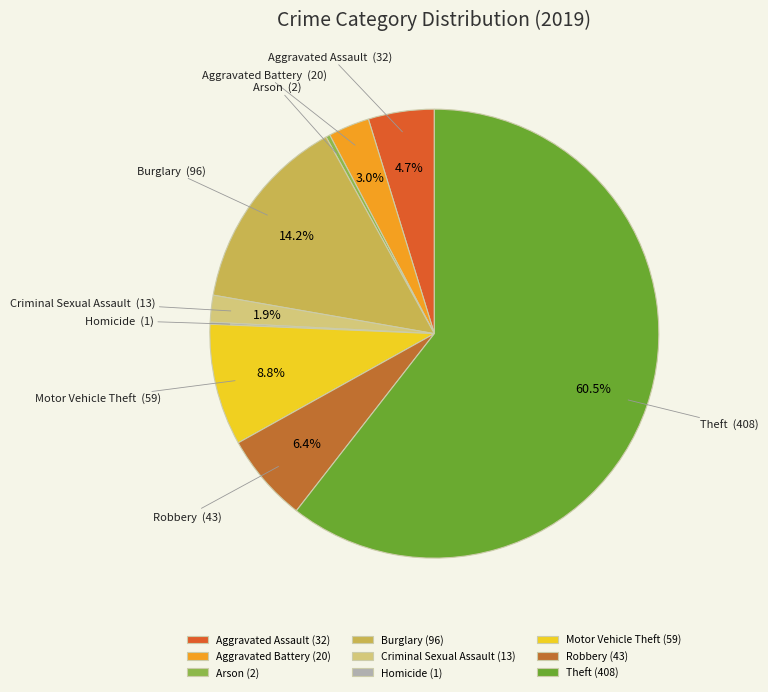

To the nearest percent, what is the difference between the Aggravated Battery and Arson slice percentages?

3%